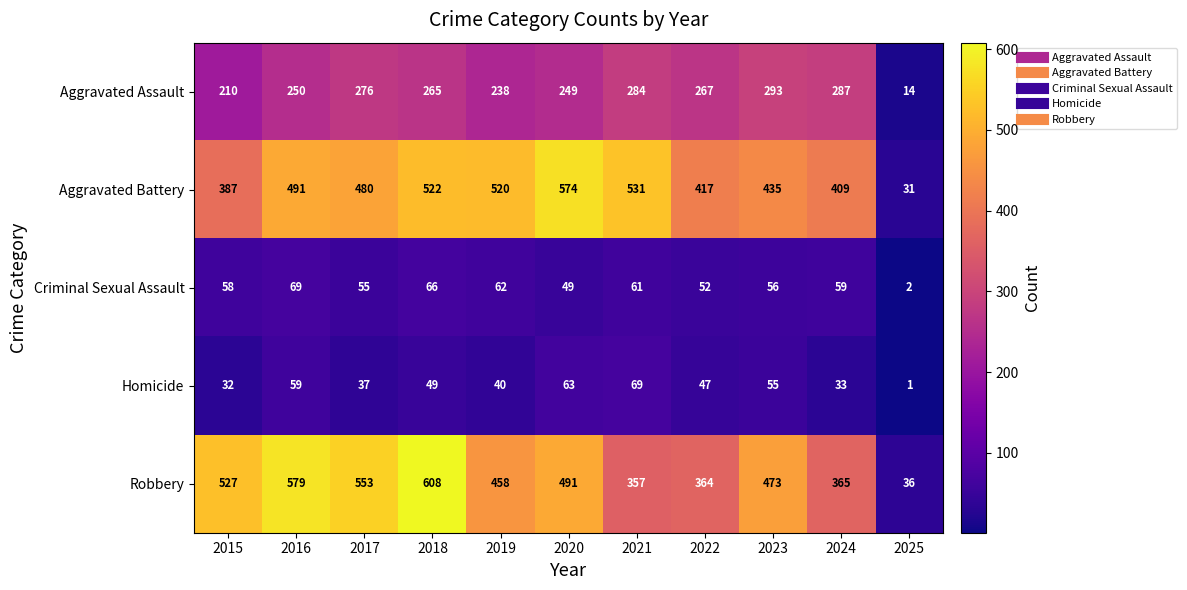

Which category has the lowest value across all series?

2025